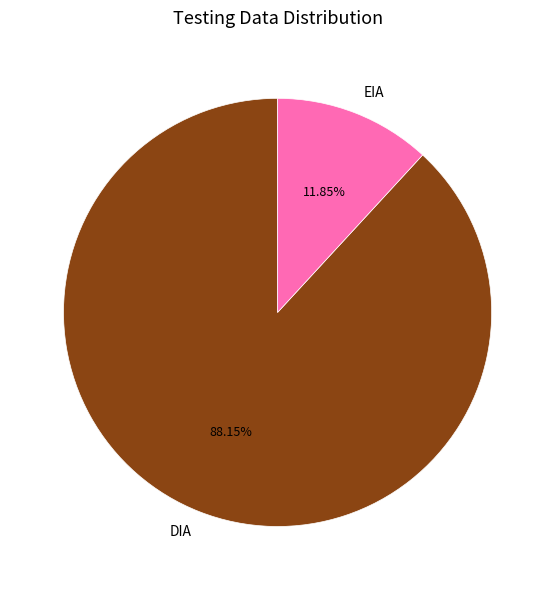

Which slice is the smallest?

EIA